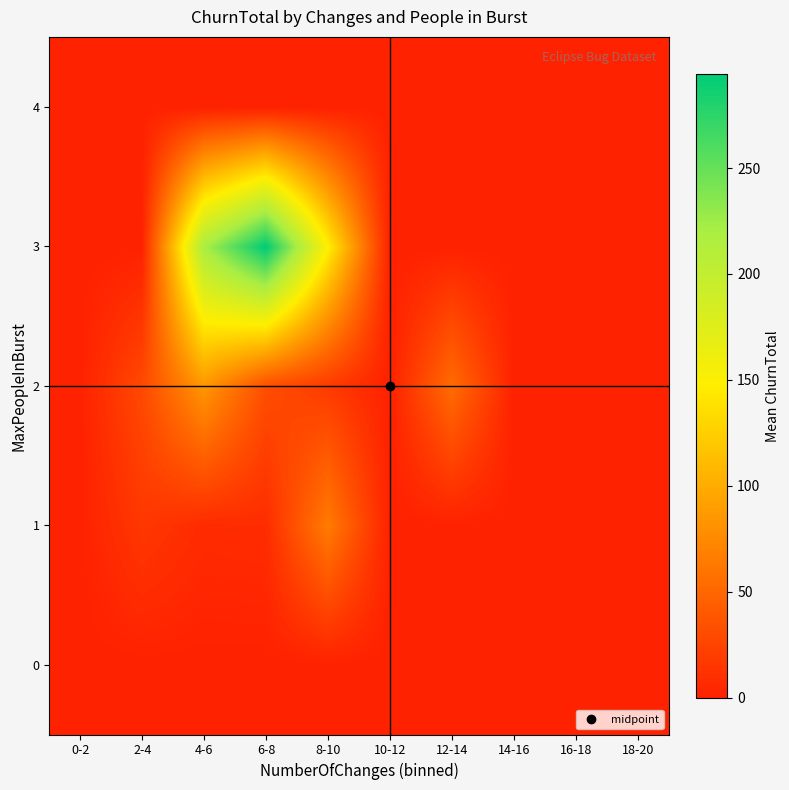

Reading left to right, list all the values displayed in this chart.

0: 0-2=0.0	2-4=0.0	4-6=0.0	6-8=0.0	8-10=0.0	10-12=0.0	12-14=0.0	14-16=0.0	16-18=0.0	18-20=0.0
1: 0-2=0.0	2-4=16.0	4-6=7.0	6-8=8.0	8-10=65.0	10-12=0.0	12-14=0.0	14-16=0.0	16-18=0.0	18-20=0.0
2: 0-2=0.0	2-4=28.7	4-6=84.3	6-8=32.0	8-10=18.0	10-12=0.0	12-14=54.0	14-16=0.0	16-18=0.0	18-20=0.0
3: 0-2=0.0	2-4=0.0	4-6=219.0	6-8=294.5	8-10=148.5	10-12=0.0	12-14=0.0	14-16=0.0	16-18=0.0	18-20=0.0
4: 0-2=0.0	2-4=0.0	4-6=0.0	6-8=0.0	8-10=0.0	10-12=0.0	12-14=0.0	14-16=0.0	16-18=0.0	18-20=0.0